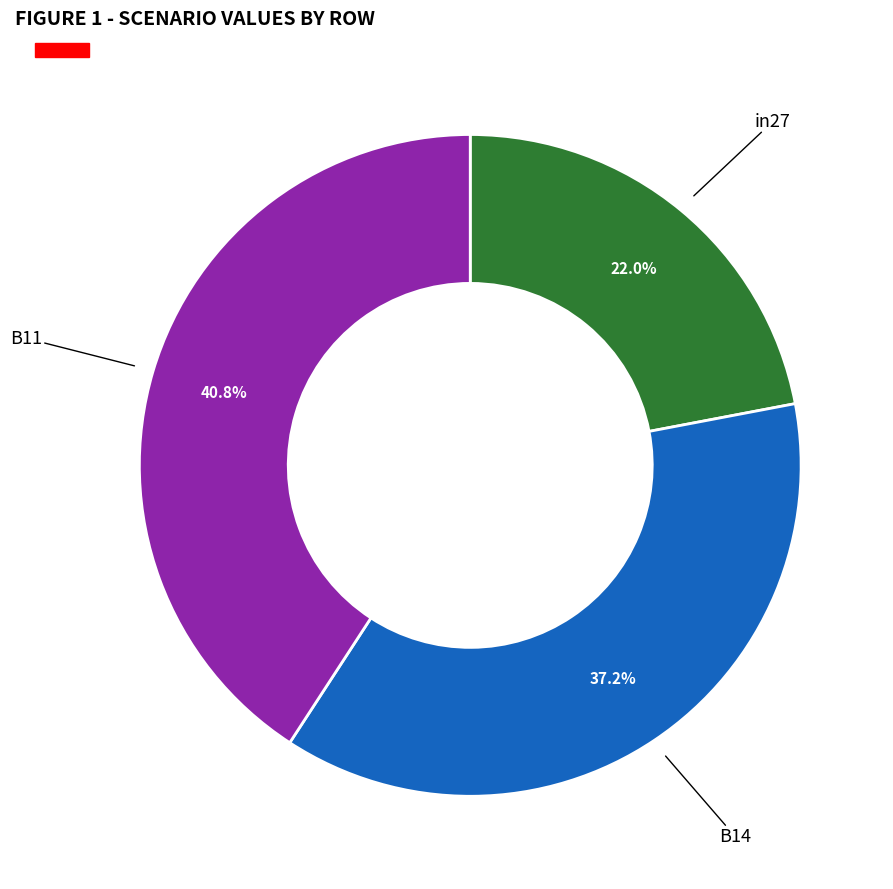

Is there a majority slice in this chart?

No